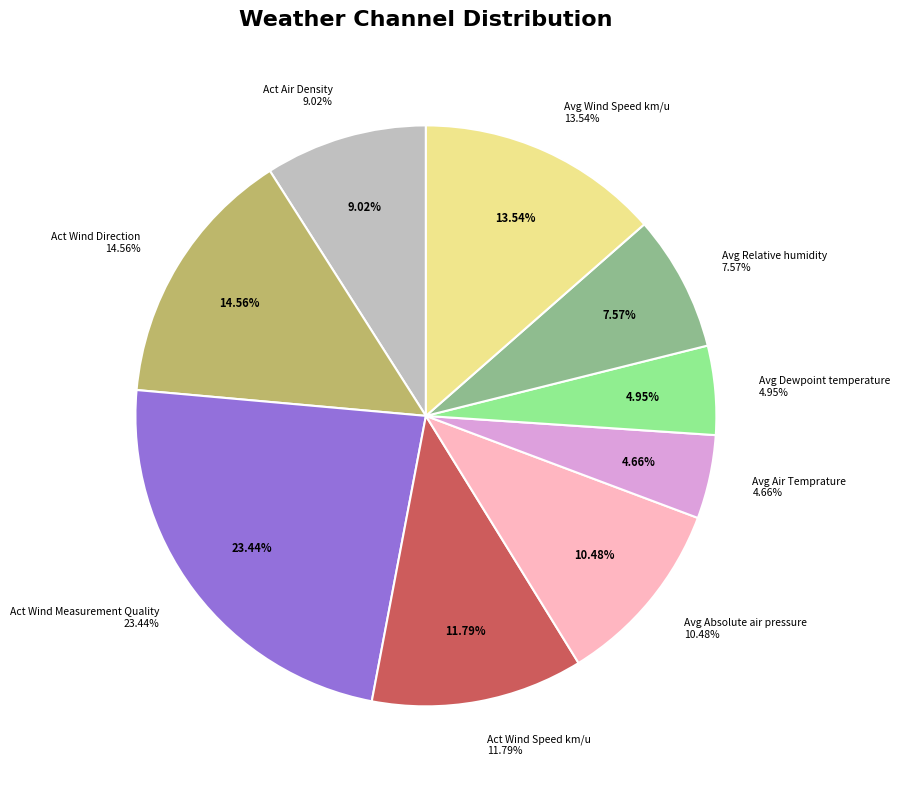

Does Act Wind Measurement Quality account for over 50% of the chart?

No